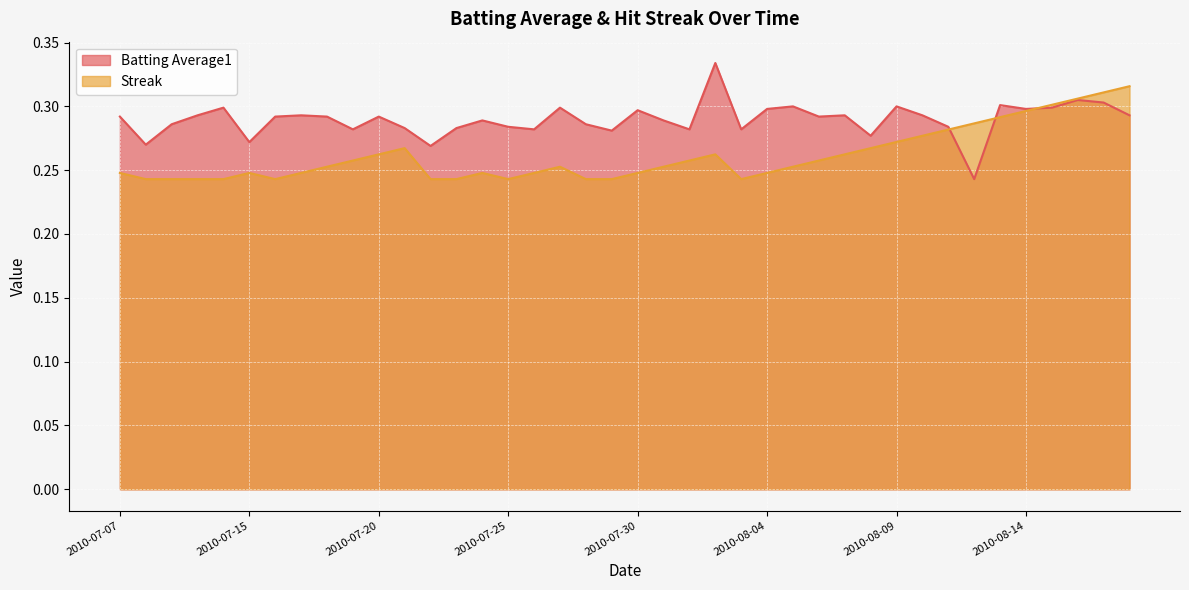

What is the label of the 10th point from the right?

2010-08-09